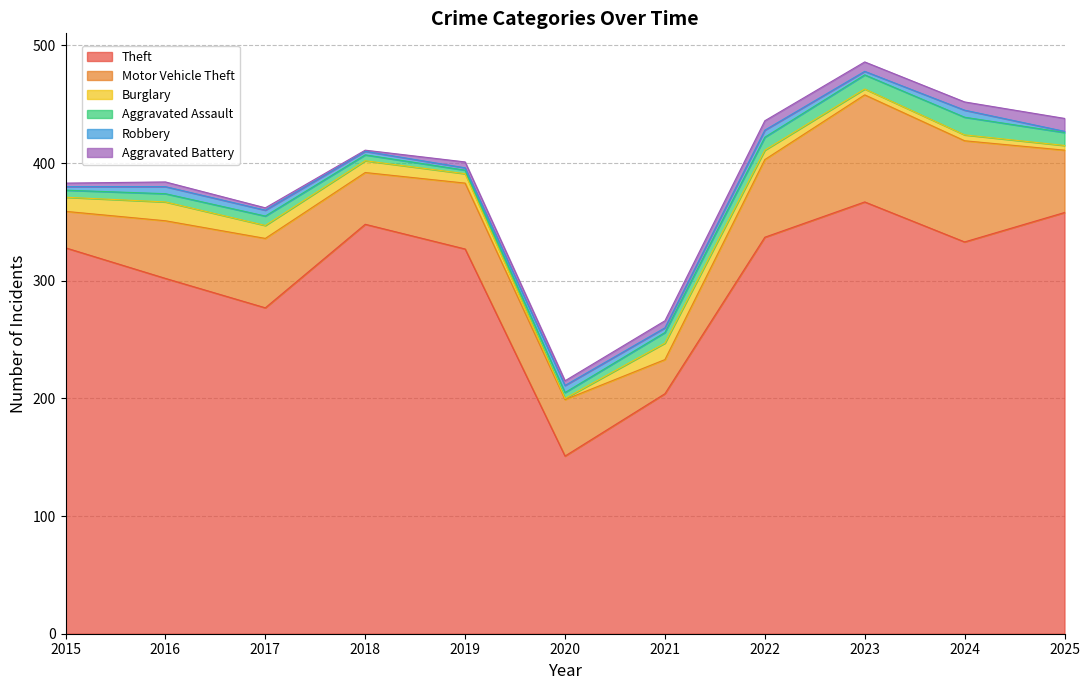

What are all the series names shown in the legend?

Theft, Motor Vehicle Theft, Burglary, Aggravated Assault, Robbery, Aggravated Battery